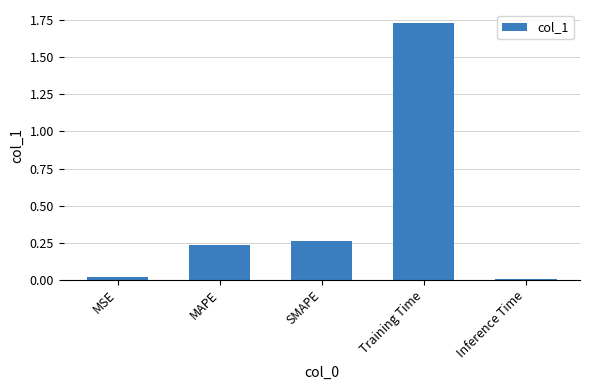

What is the label of the 5th bar from the right?

MSE